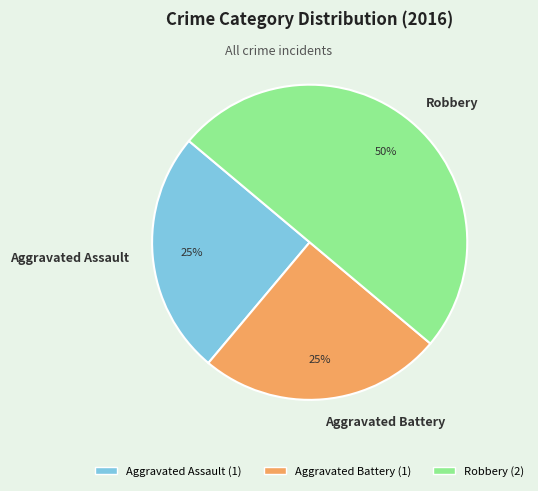

Between Aggravated Battery and Robbery, which is larger?

Robbery